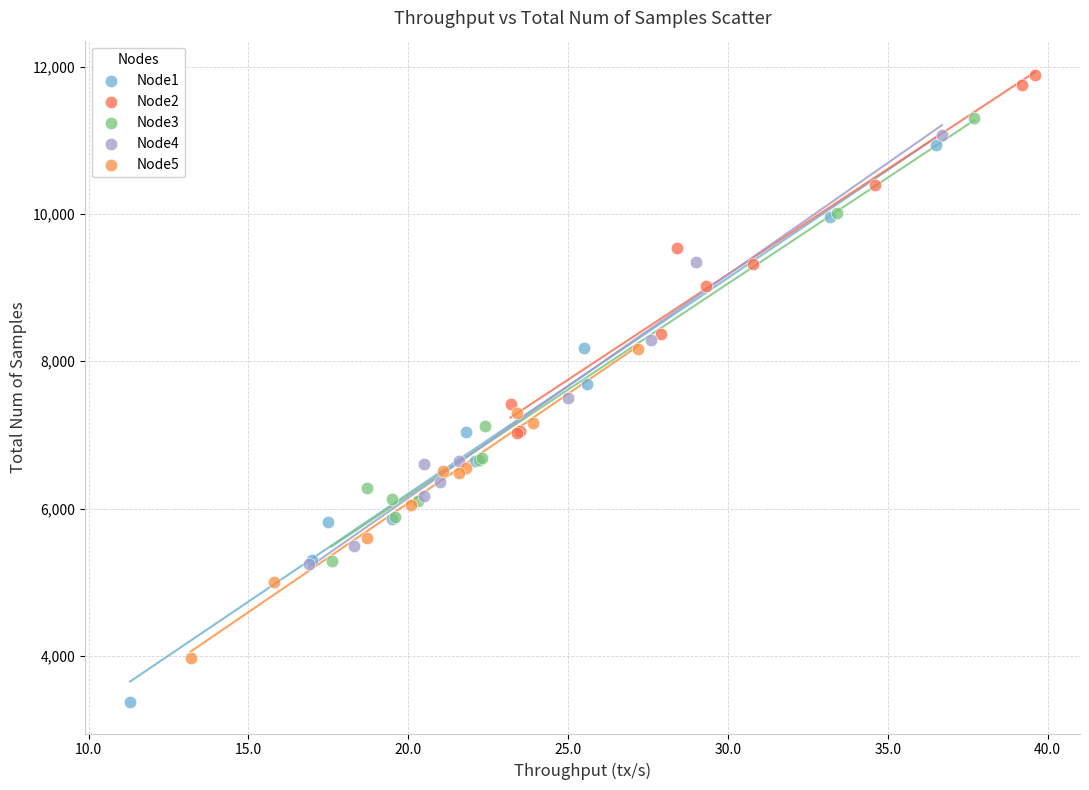

Which series has the widest spread of Y values?

Node1